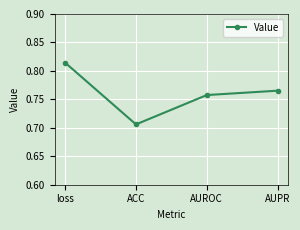

List the labels in order of value, smallest first.

ACC, AUROC, AUPR, loss